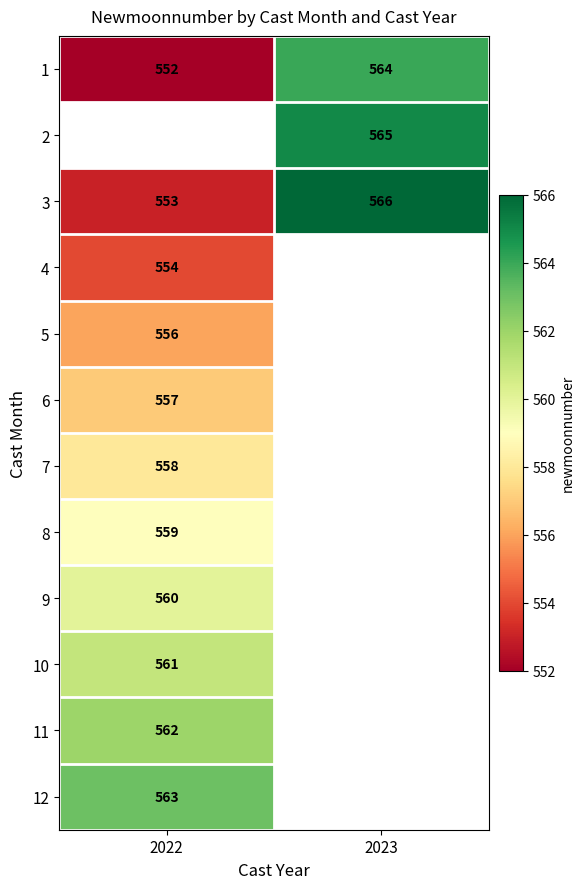

How many data points in 3 are less than 566?

1